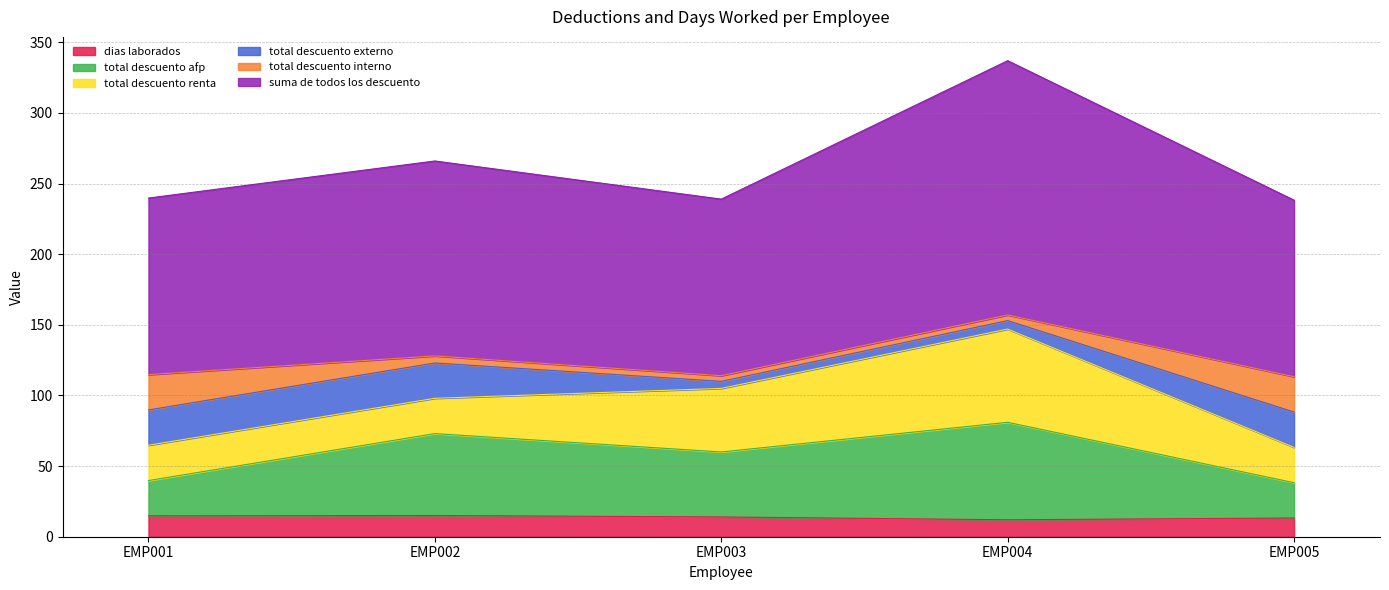

The value of dias laborados at EMP001 is 14.8. True or false?

True